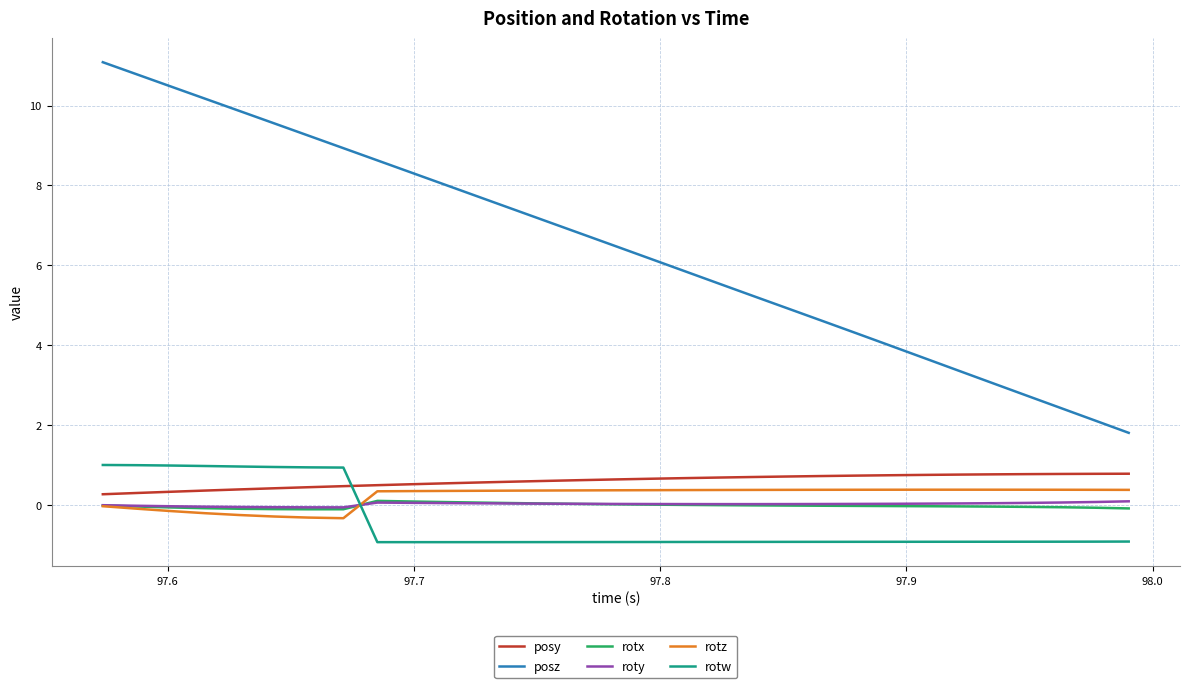

Does the chart have visible grid lines?

Yes